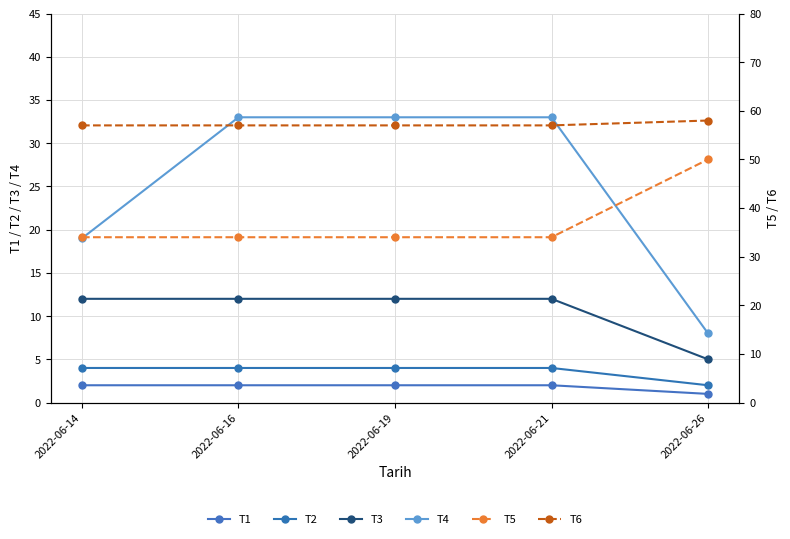

At which label is T4 closest to 20?

2022-06-14